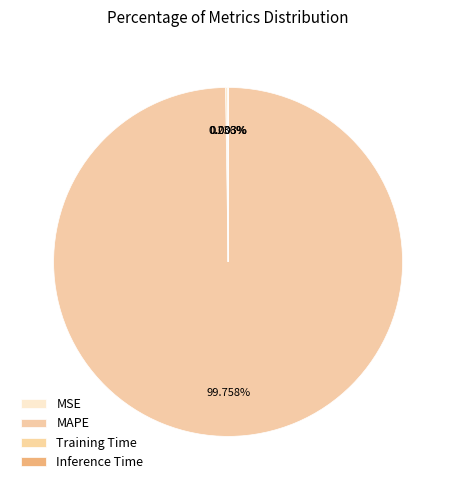

Which slice is the smallest?

Inference Time